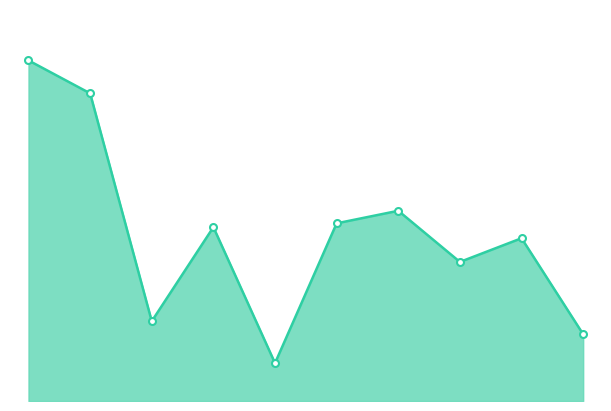

Reading right to left, list all the values displayed in this chart.

1376600	3358800	2869400	3925500	3666200	781500	3587300	1646200	6348300	7027900